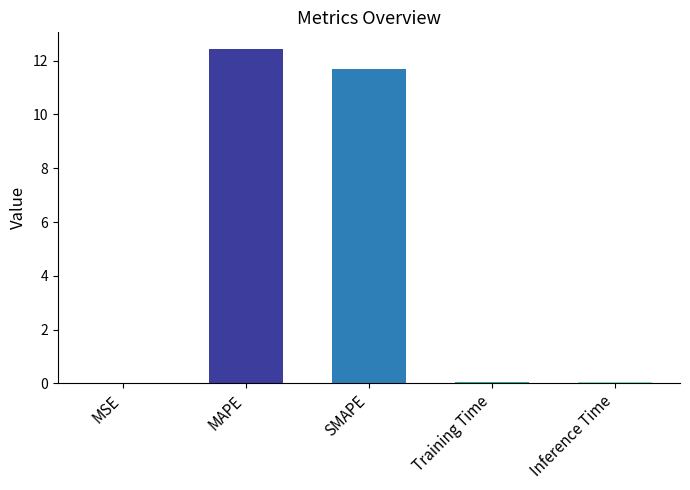

How many data points does each series have?

5